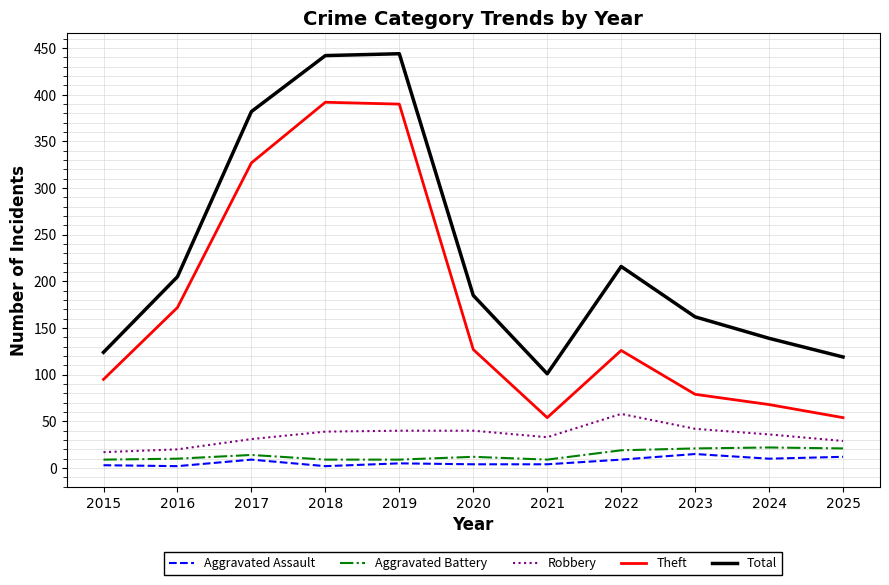

The Aggravated Battery series shows 10 at 2016. True or false?

True